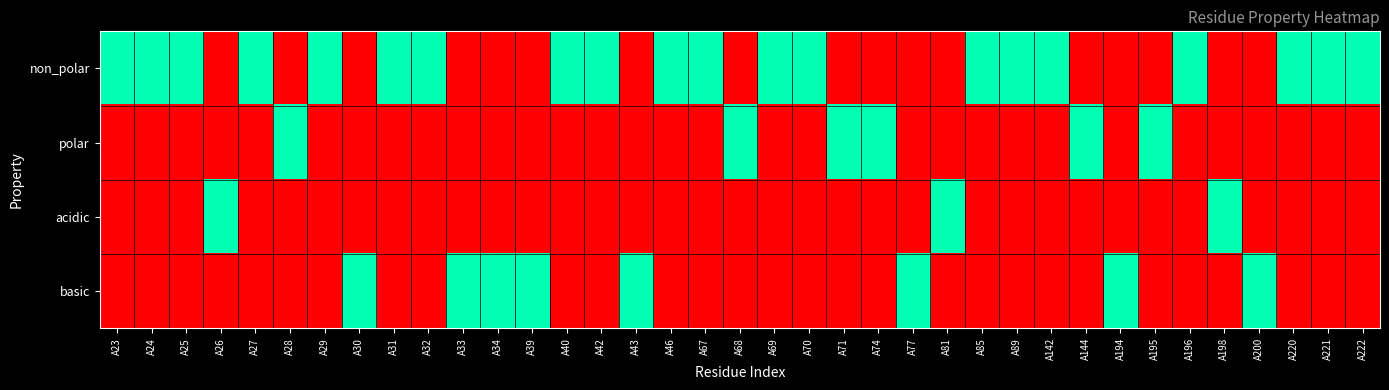

At how many categories does at least one series exceed 0?

37